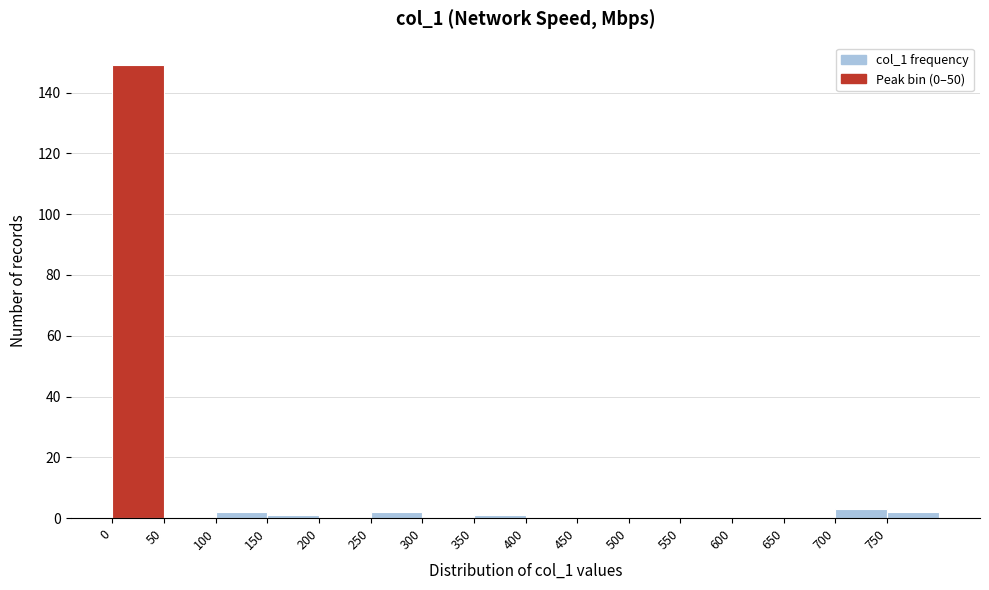

Reading left to right, list every bar in this chart as the range it spans on the x-axis followed by its height. The values are not printed on the chart, so give them approximately, as read against the axis.

0 to 50: 150
50 to 100: 0
100 to 150: 2
150 to 200: under 2
200 to 250: 0
250 to 300: 2
300 to 350: 0
350 to 400: under 2
400 to 450: 0
450 to 500: 0
500 to 550: 0
550 to 600: 0
600 to 650: 0
650 to 700: 0
700 to 750: 4
750 to 800: 2